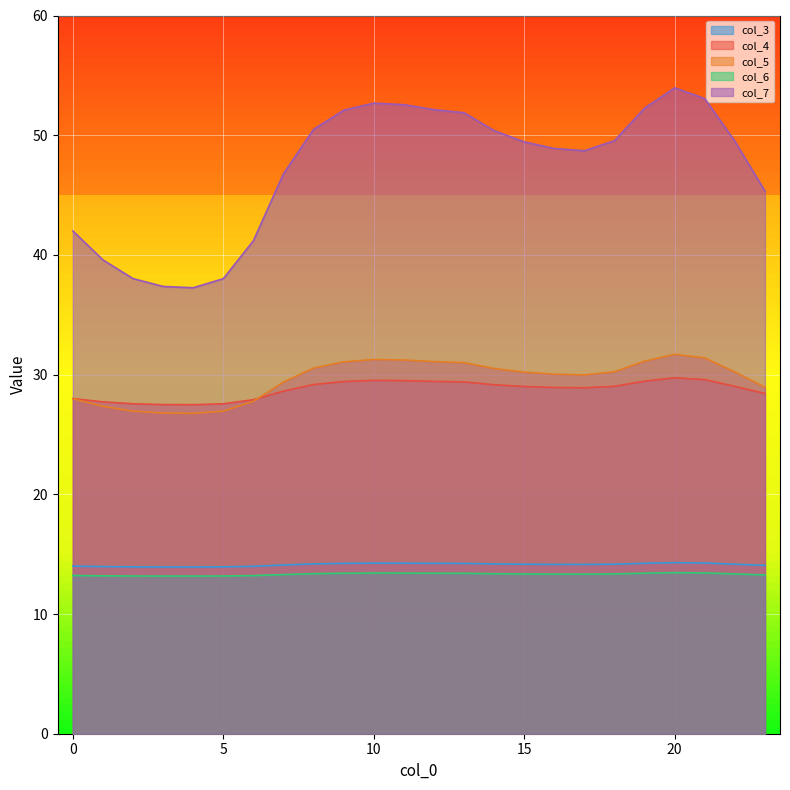

What is the value of the col_6 point at the 16th from the left?

13.3